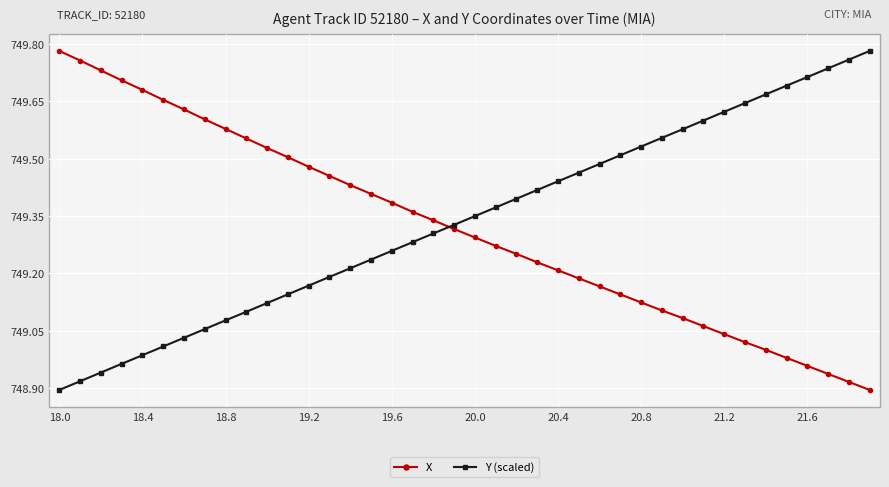

What is the sum of all Y (scaled) values?

29973.5